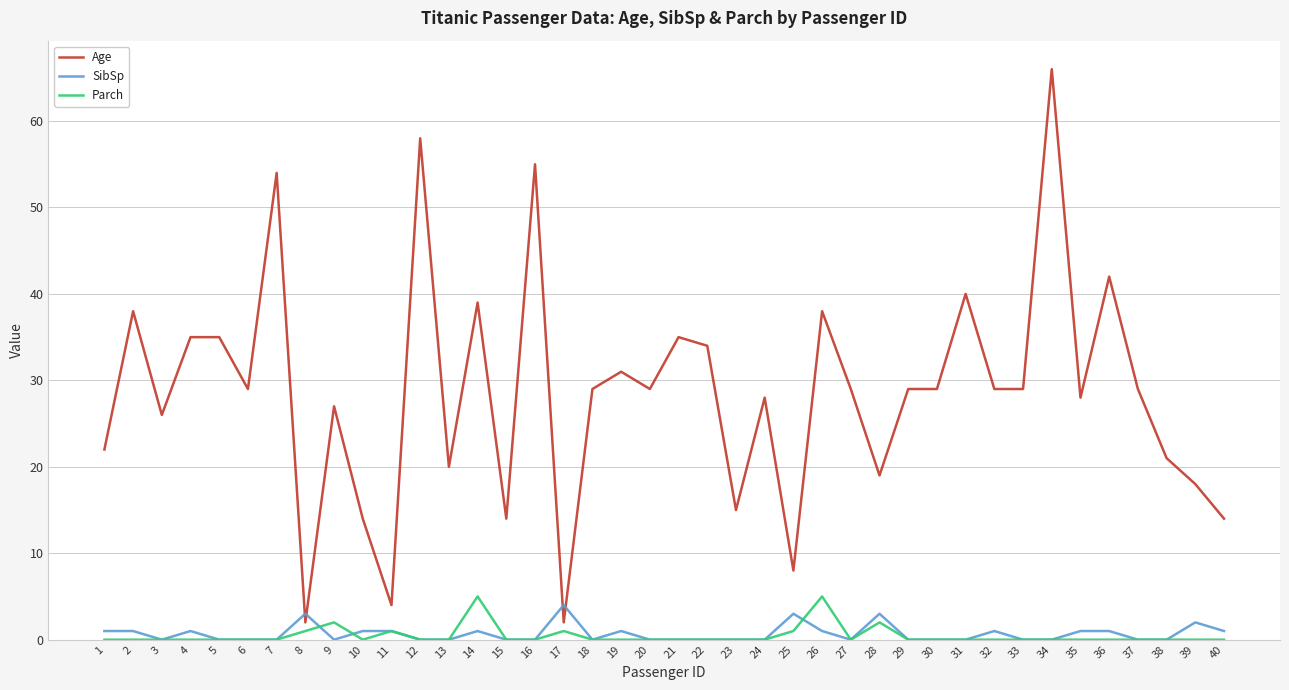

Which series has the largest range (max minus min)?

Age